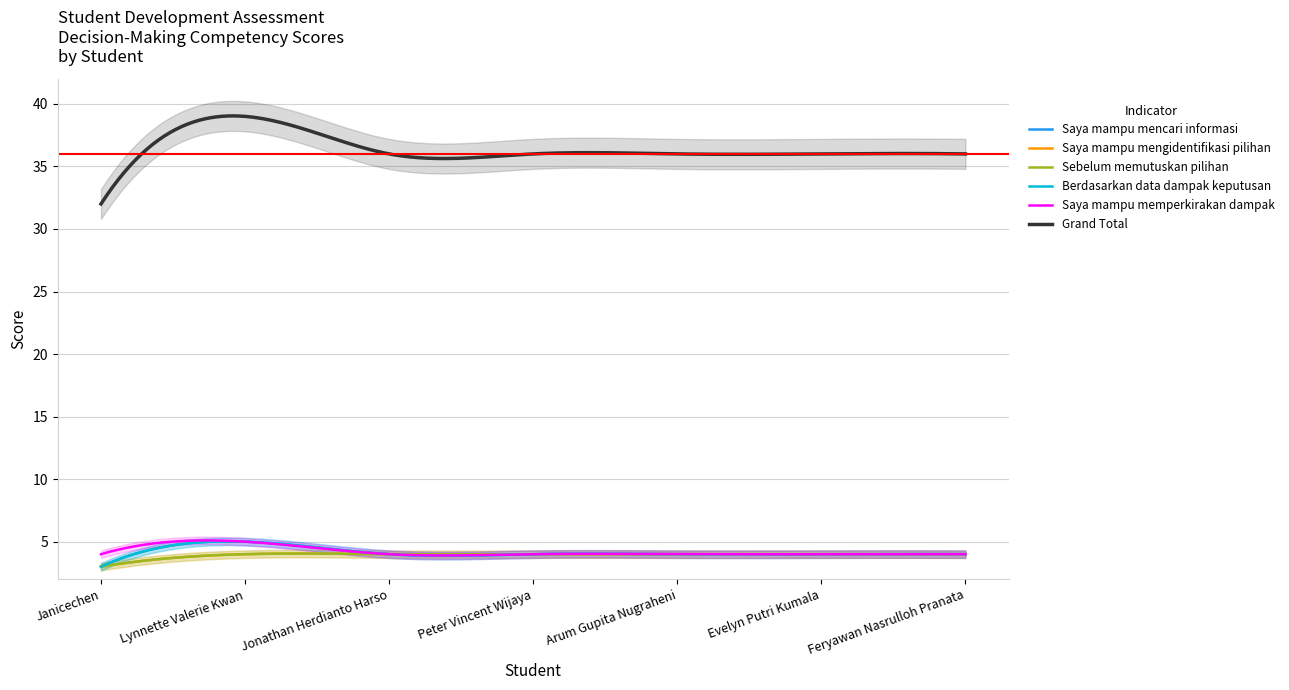

True or false: Saya mampu memperkirakan dampak and Saya mampu mengidentifikasi pilihan cross at least once.

False